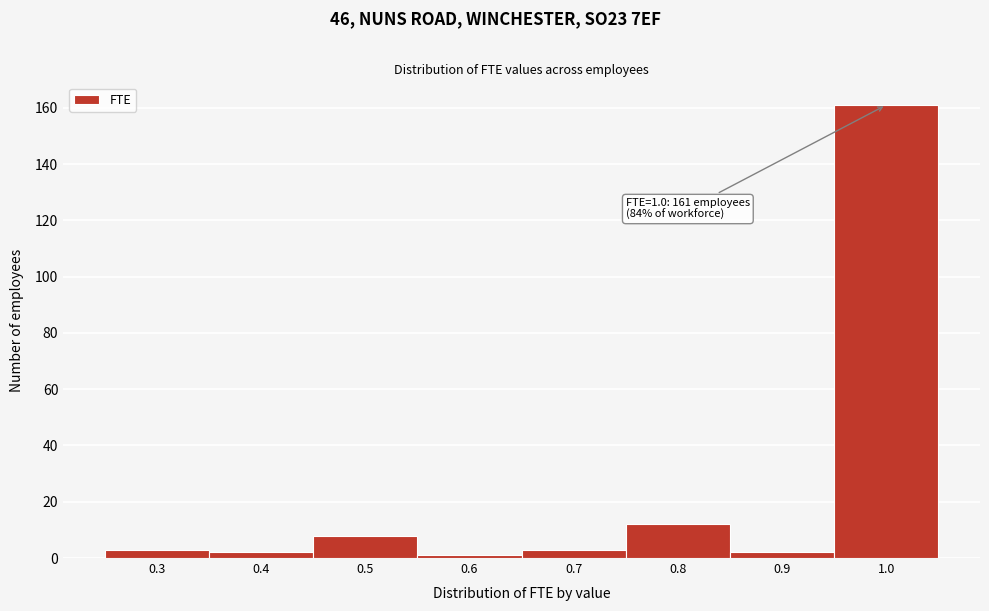

Which range on the x-axis has the tallest bar?

0.95 to 1.05